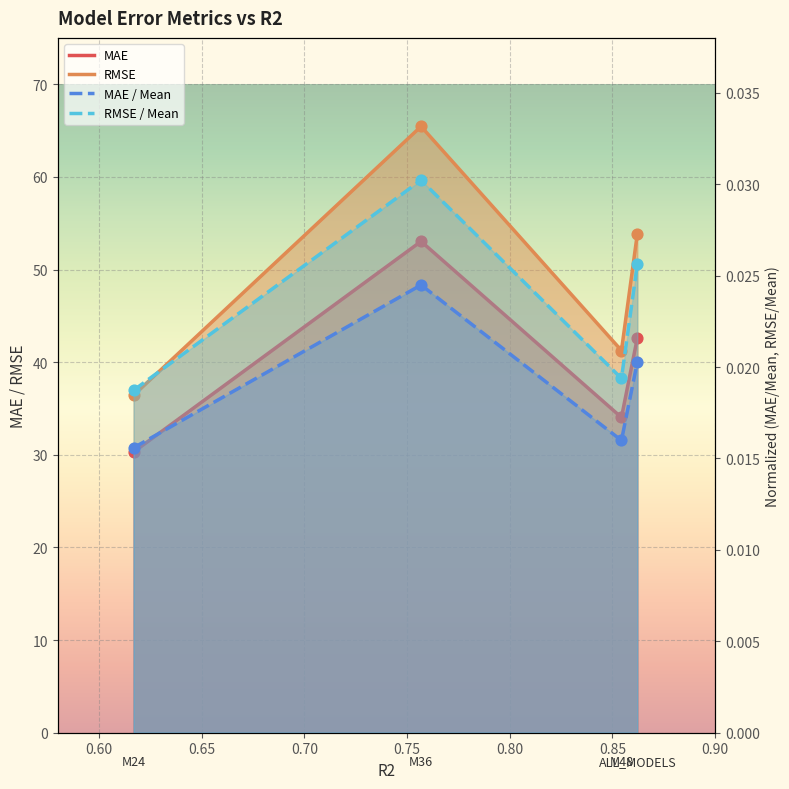

What are all the series names shown in the legend?

MAE, RMSE, MAE / Mean, RMSE / Mean